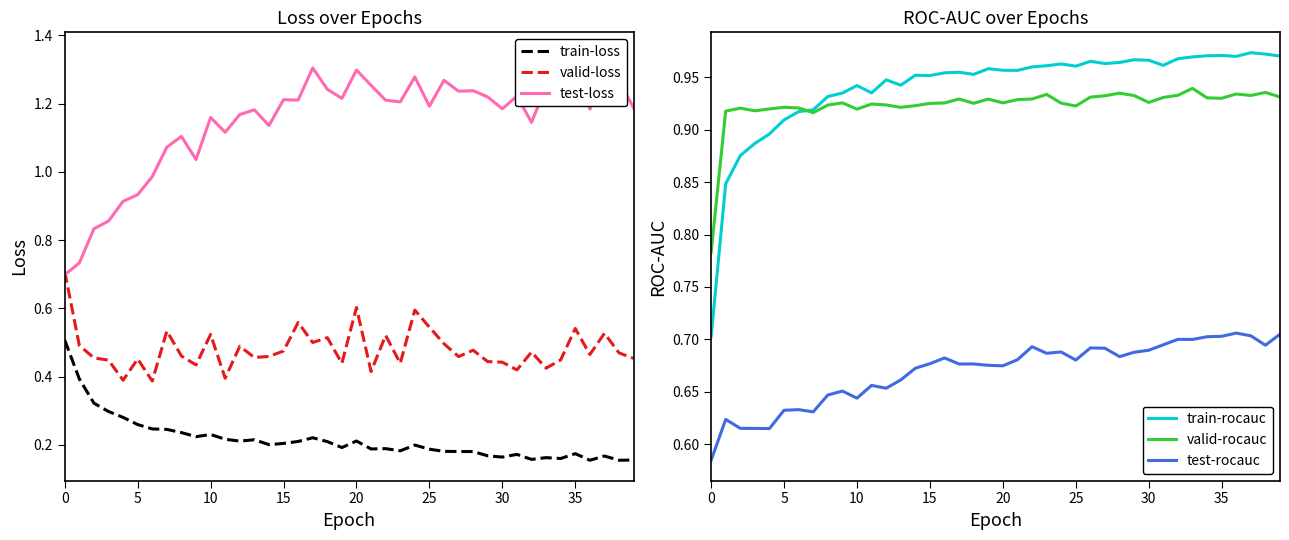

True or false: valid-loss and train-loss cross at least once.

False